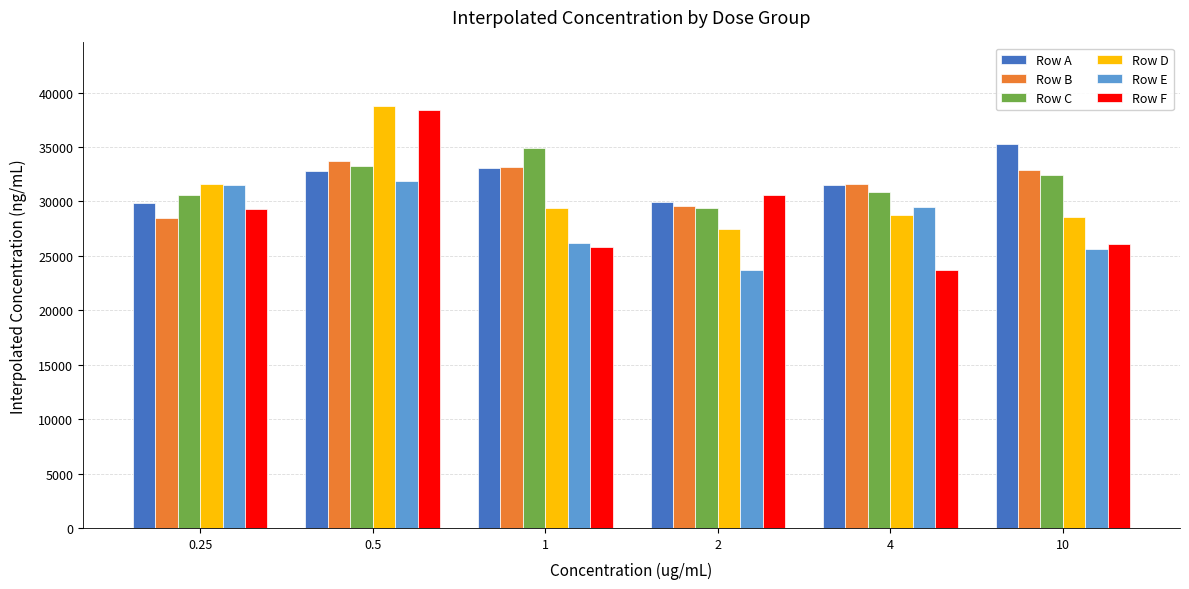

What is the total value across all series at 0.25?

181397.2